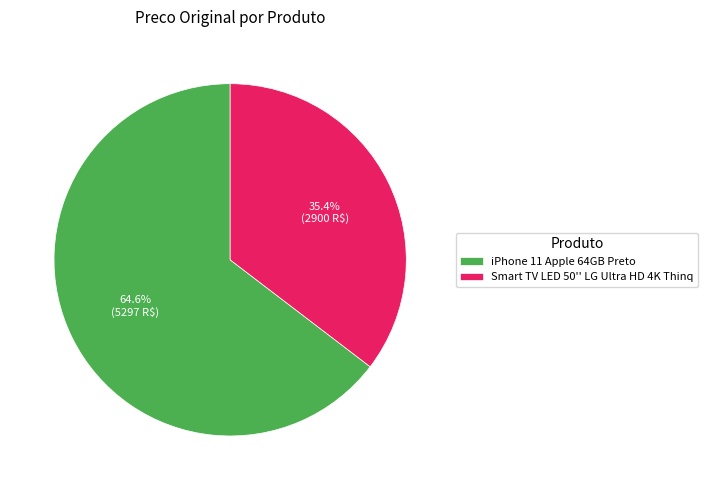

How much of the chart is everything except Smart TV LED 50'' LG Ultra HD 4K Thinq?

64.6%